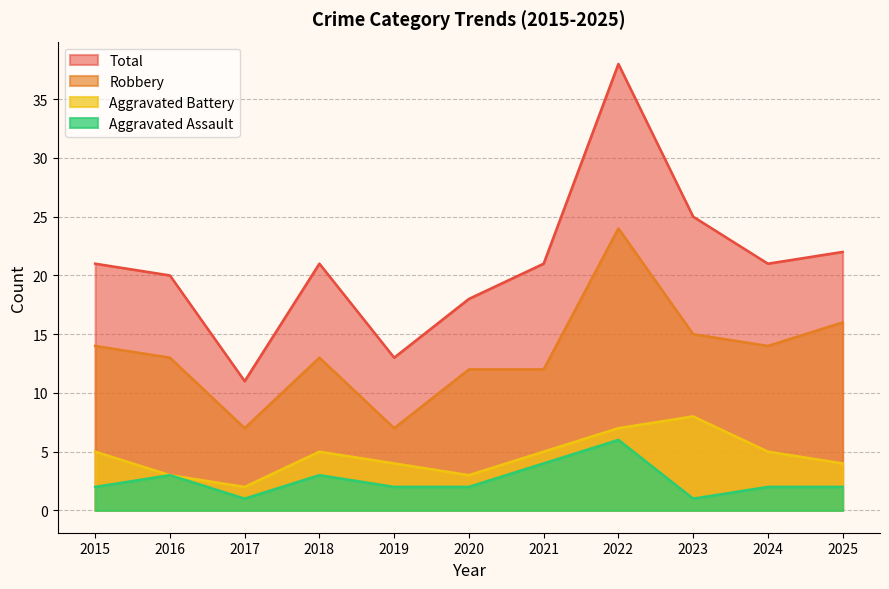

Between 2018 and 2023, which series saw the biggest shift?

Total